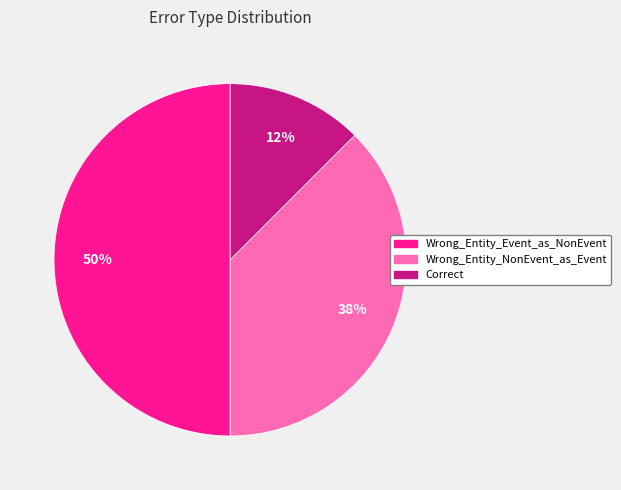

What percentage is the Wrong_Entity_Event_as_NonEvent slice, to the nearest percent?

50%